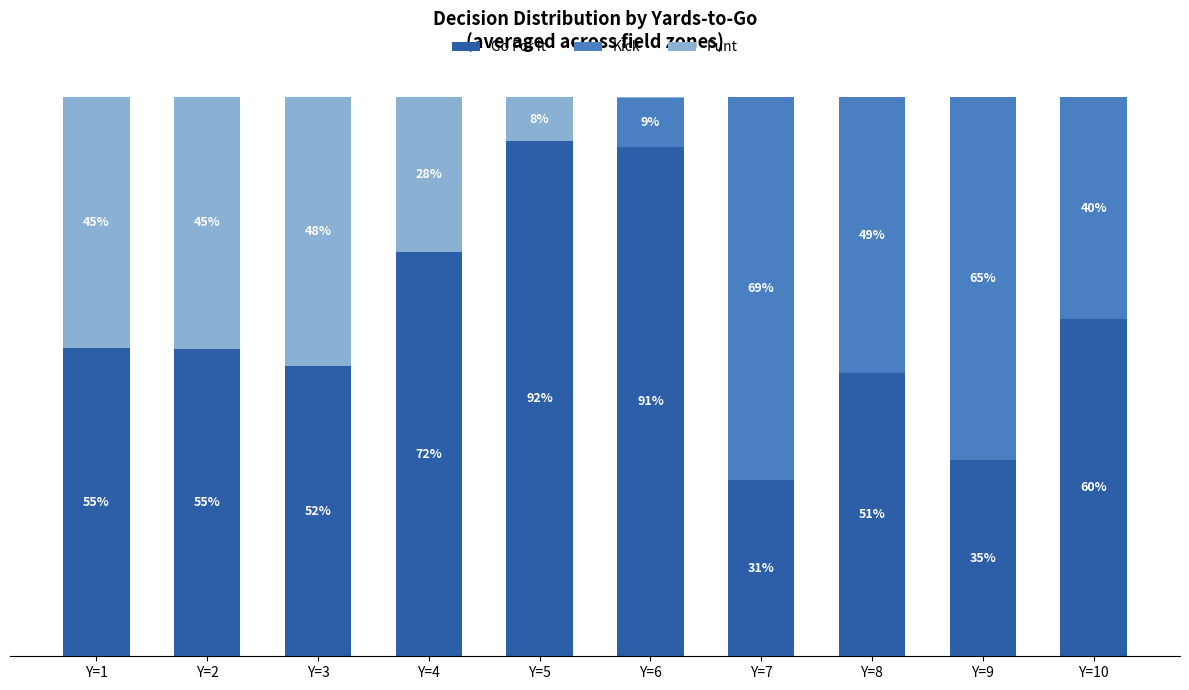

True or false: Punt has a value of 0.5 at Y=3.

True